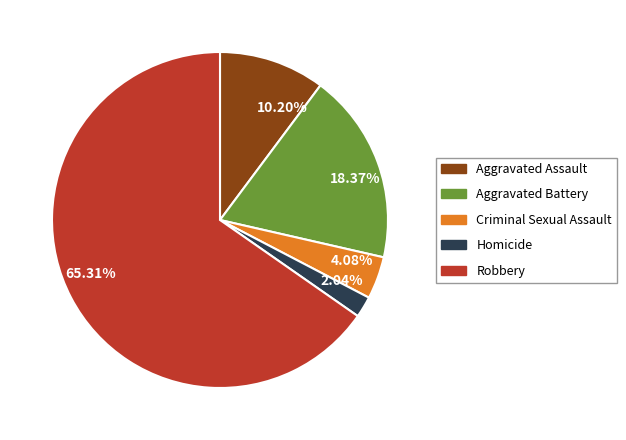

Count the number of slices in the pie.

5